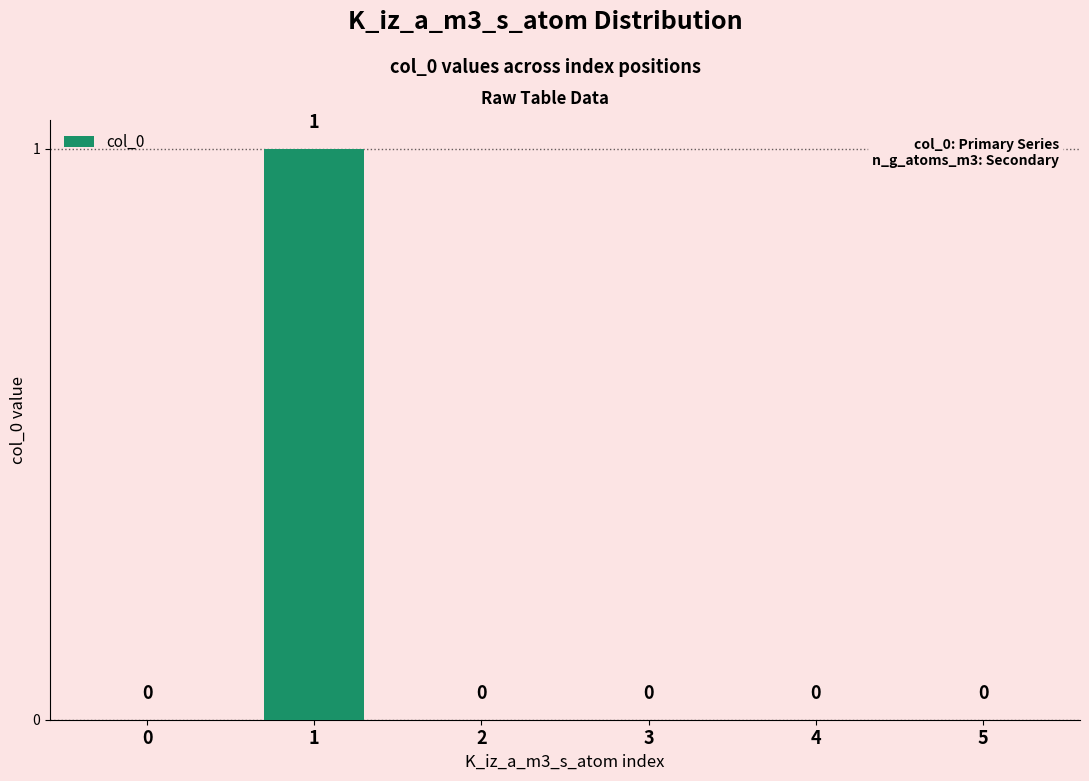

Reading right to left, transcribe all the data shown in this chart.

5=0	4=0	3=0	2=0	1=1	0=0